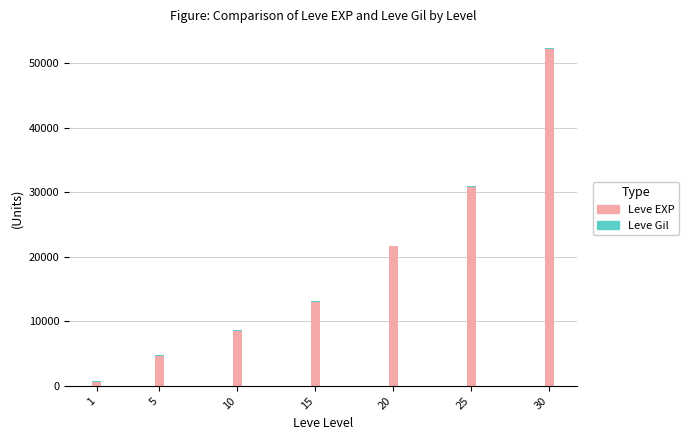

The value of Leve EXP at 30 is 52220. True or false?

True